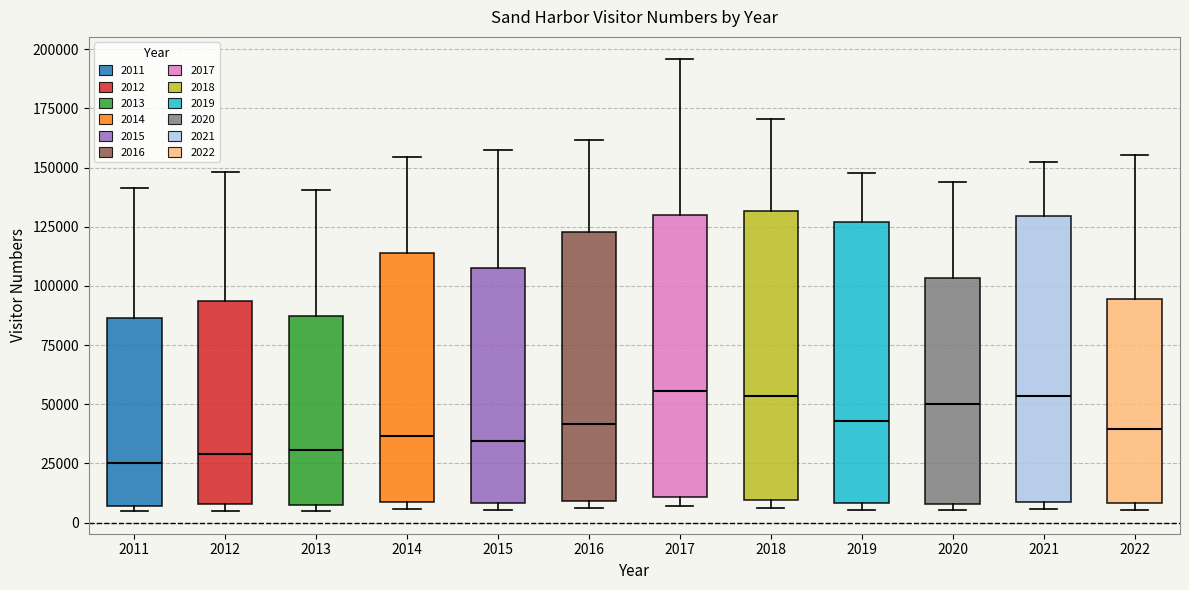

Where does the upper whisker of the box at x = 2021 end on the y-axis? The values are not printed on the chart, so give them approximately, as read against the axis.

150000